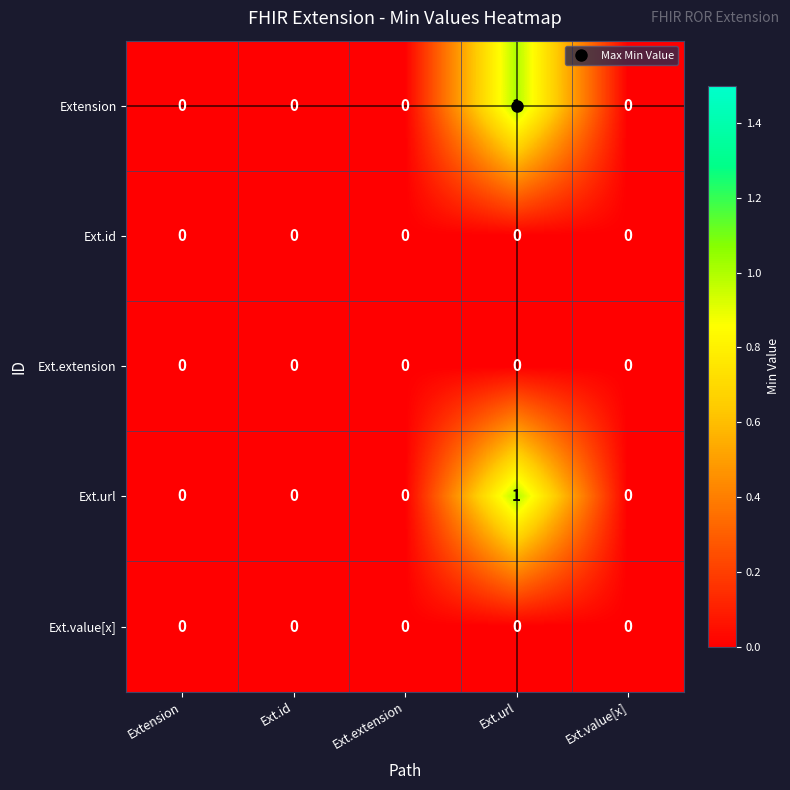

At which category does the chart reach its peak across all series?

Ext.url